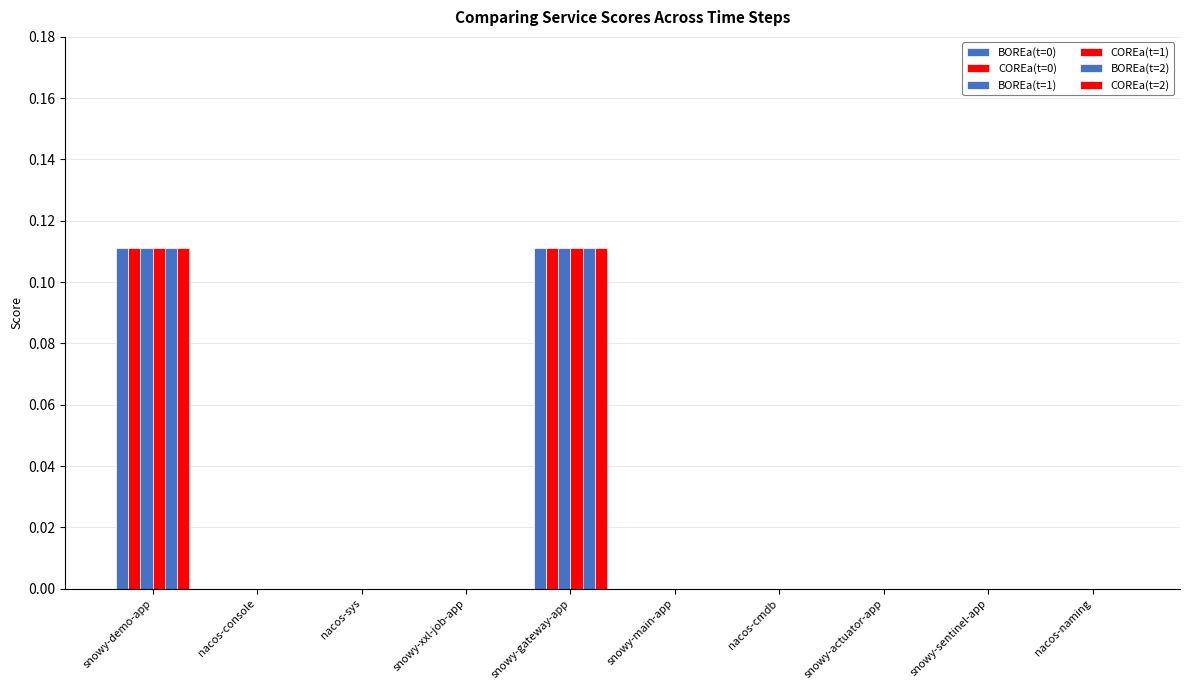

What is the label of the 1st bar from the left?

snowy-demo-app